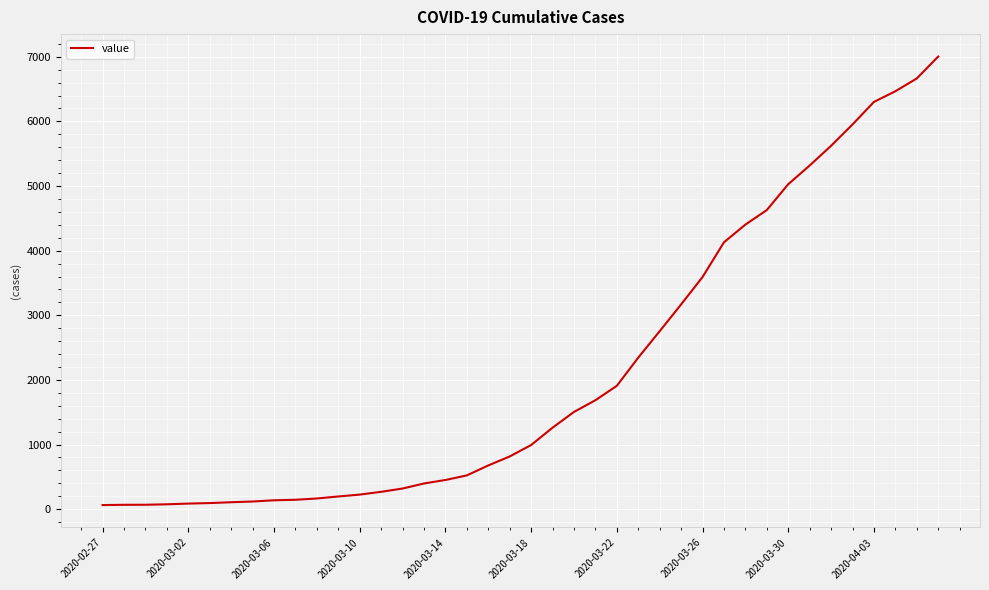

What is the difference between the maximum and minimum values?

6939